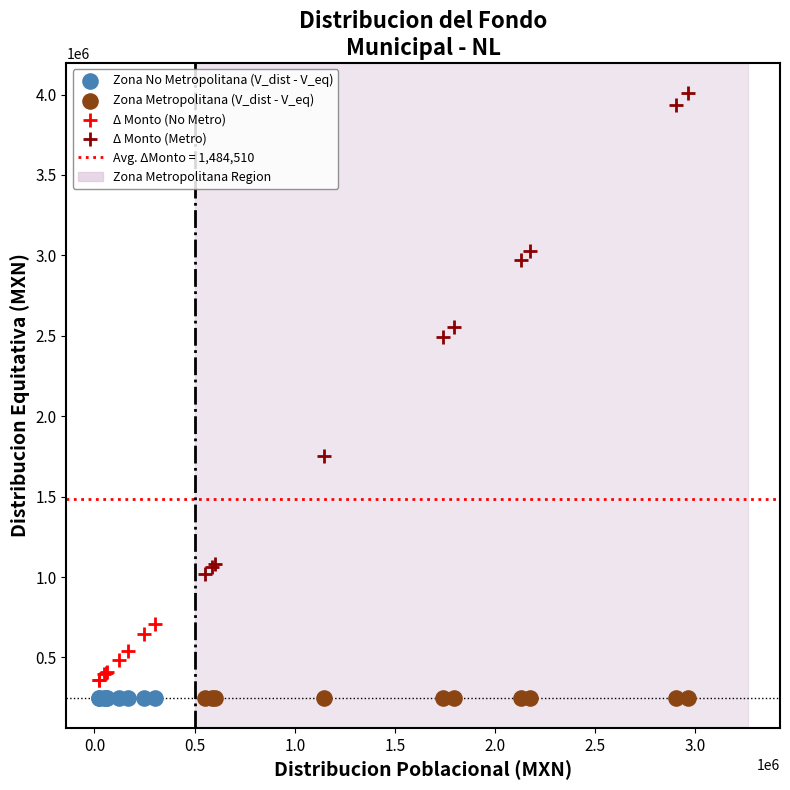

Which series reaches the maximum Y coordinate?

Δ Monto (Metro)